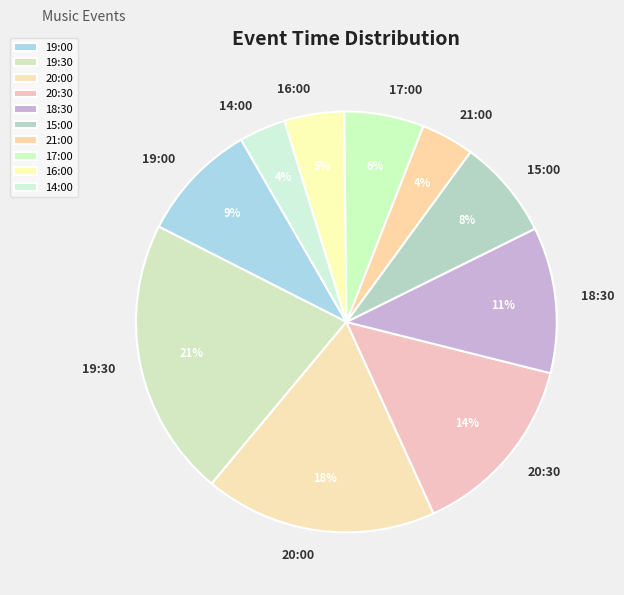

Is it true that 19:30 is 12% of the pie?

False